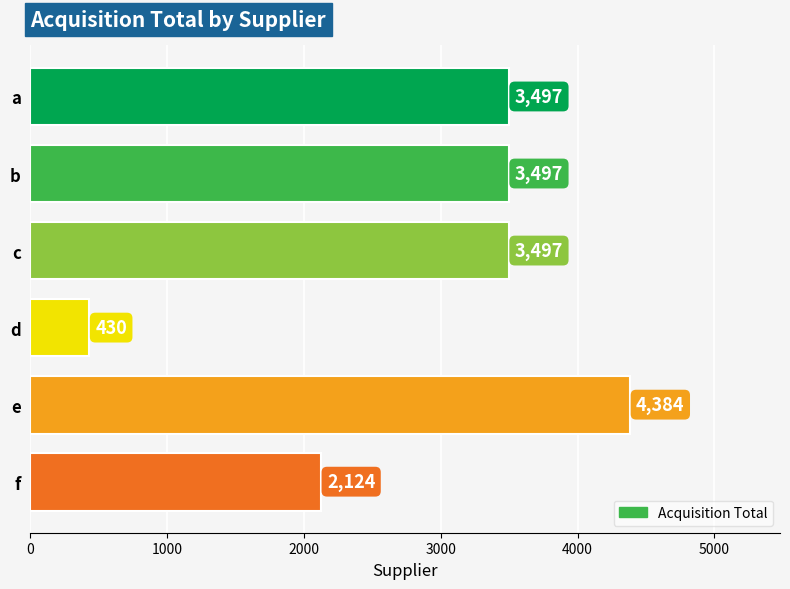

What is the change in value from a to d?

-3067